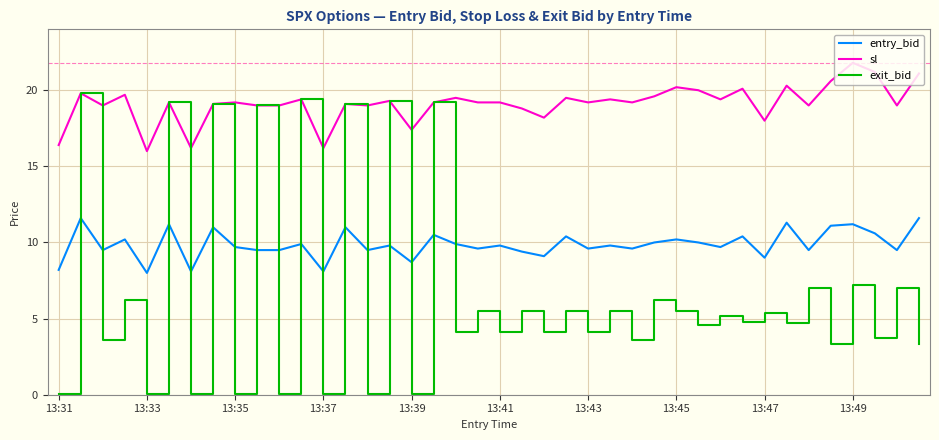

Count the number of categories in the chart.

40